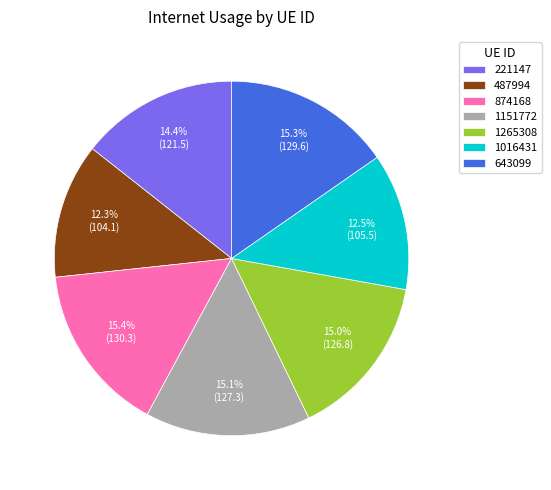

What percentage do 1151772 and 643099 together represent?

30.4%